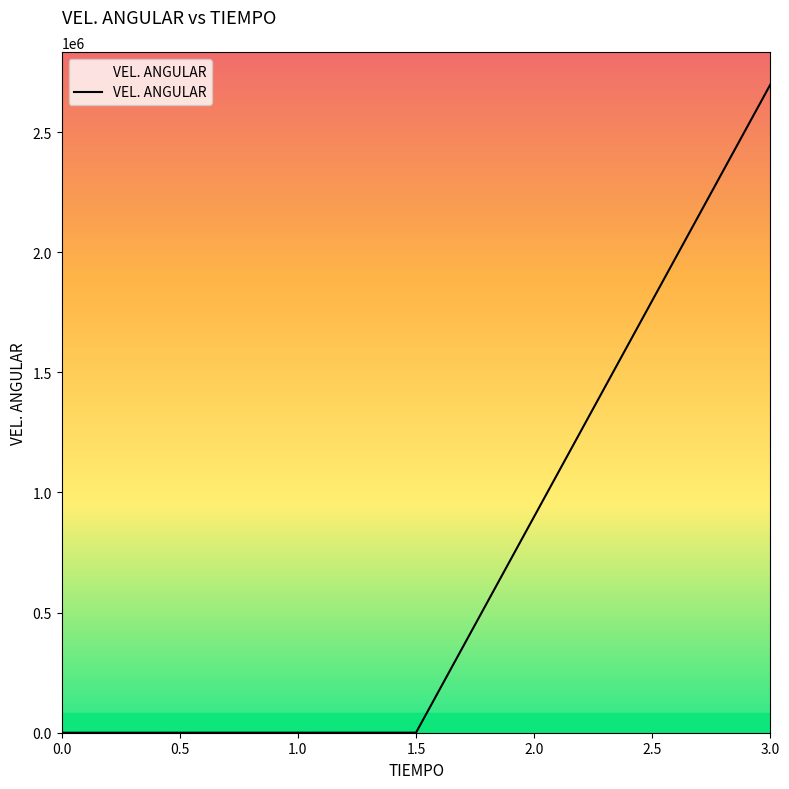

Between 0.0 and 3.0, which is larger?

3.0